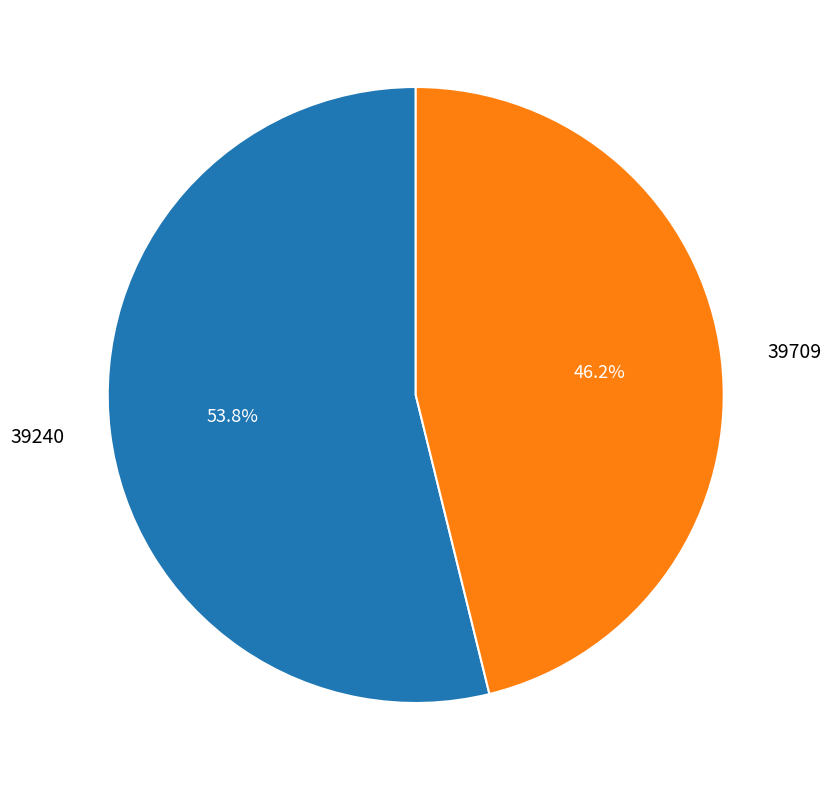

True or false: 39709 accounts for 46% of the total.

True